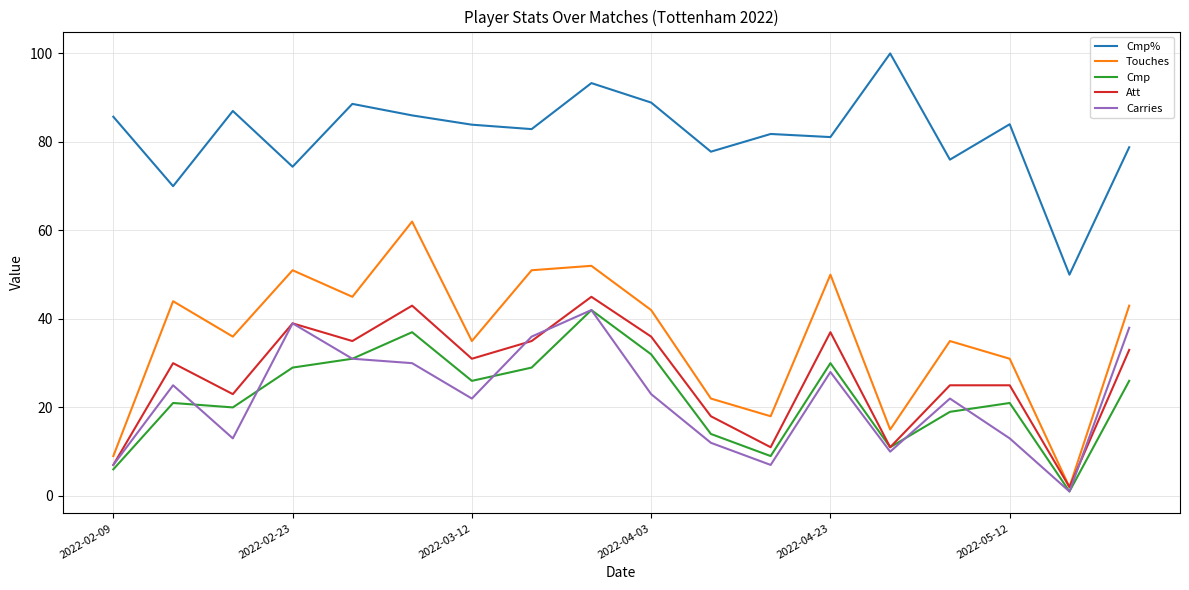

What is the greatest value displayed?

100.0